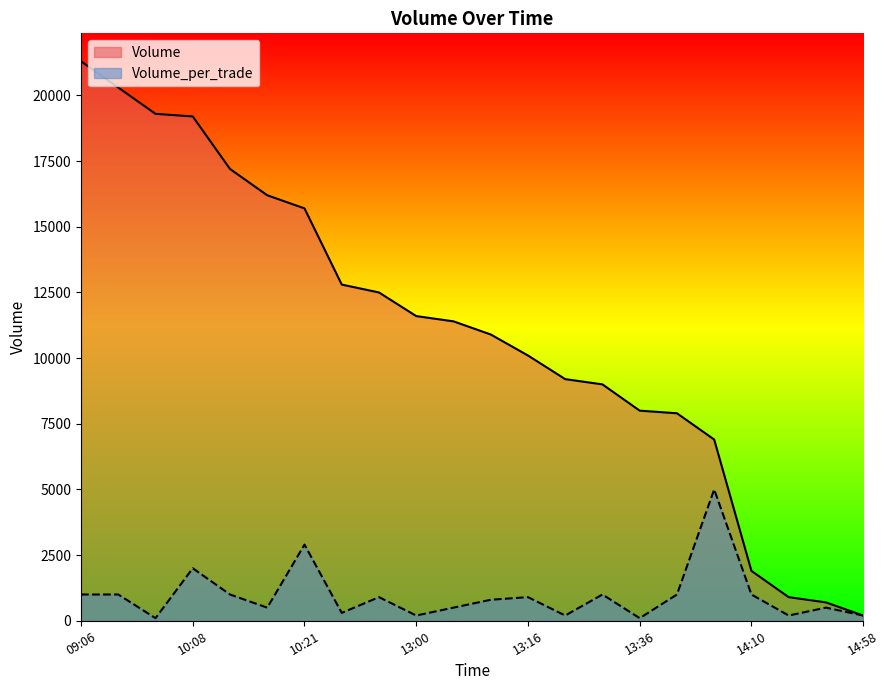

What is the sum of the Volume_per_trade values at 10:14 and 14:10?

1500